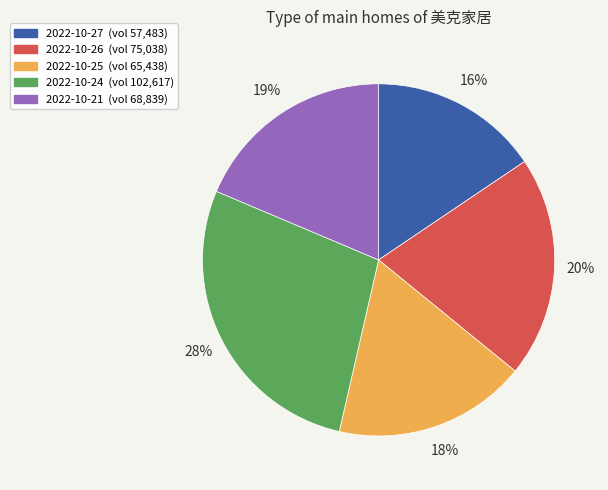

Rank the categories by value from highest to lowest.

2022-10-24, 2022-10-26, 2022-10-21, 2022-10-25, 2022-10-27